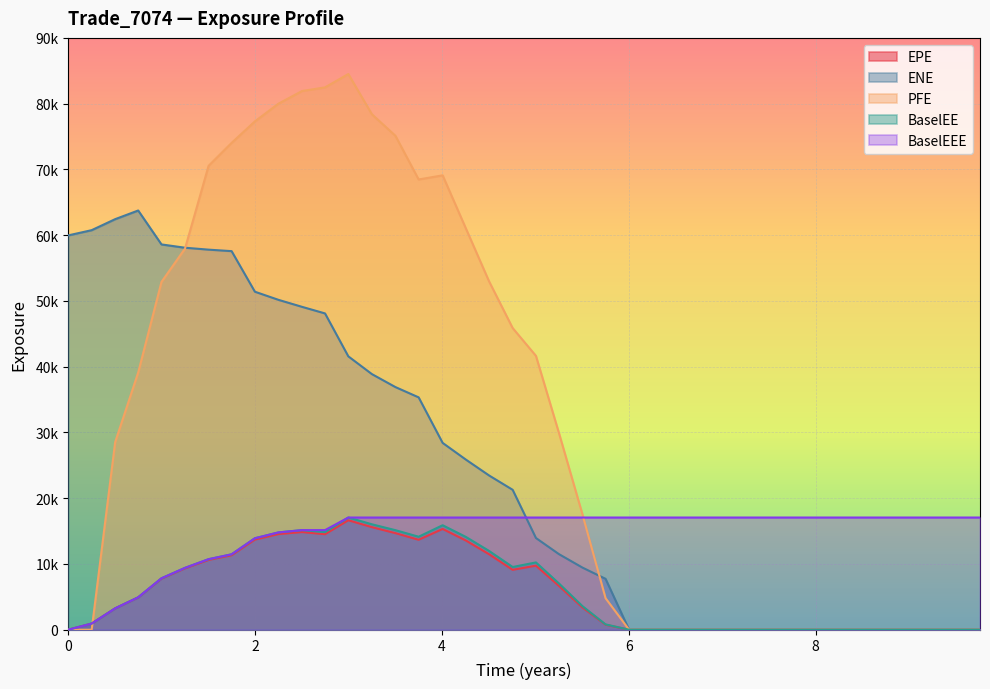

What are all the series names shown in the legend?

EPE, ENE, PFE, BaselEE, BaselEEE